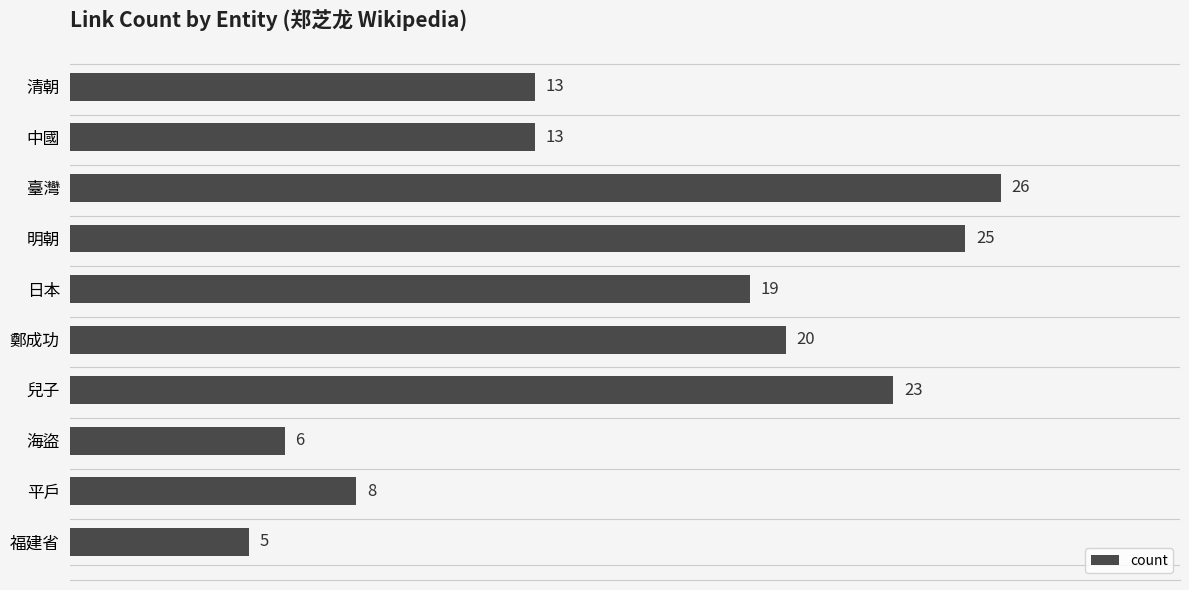

Reading top to bottom, list all the values displayed in this chart.

清朝=13	中國=13	臺灣=26	明朝=25	日本=19	鄭成功=20	兒子=23	海盜=6	平戶=8	福建省=5